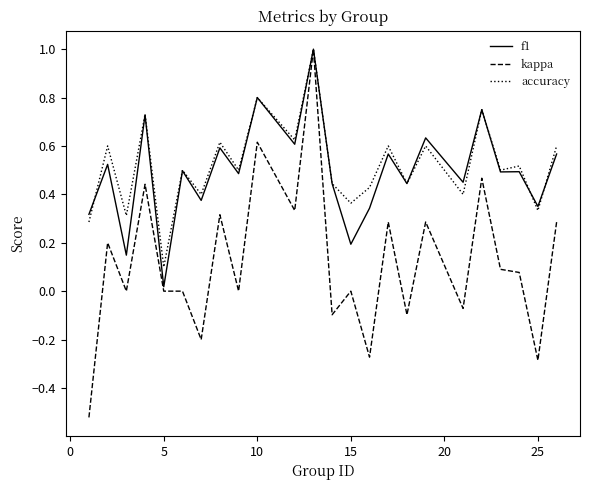

What is the highest value of the kappa series?

1.0